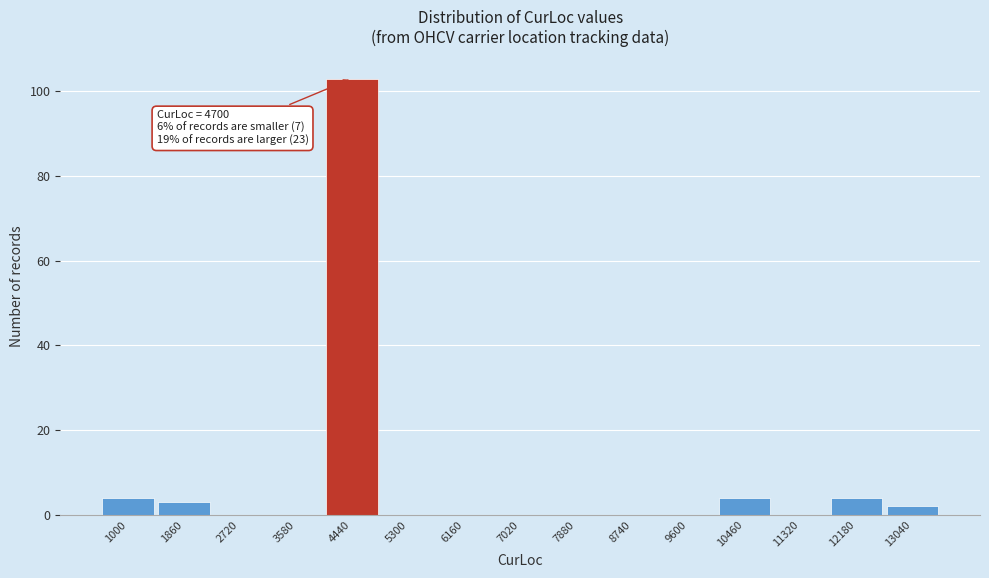

Reading left to right, extract all data points from this chart.

1000=4	1860=3	2720=0	3580=0	4440=103	5300=0	6160=0	7020=0	7880=0	8740=0	9600=0	10460=4	11320=0	12180=4	13040=2